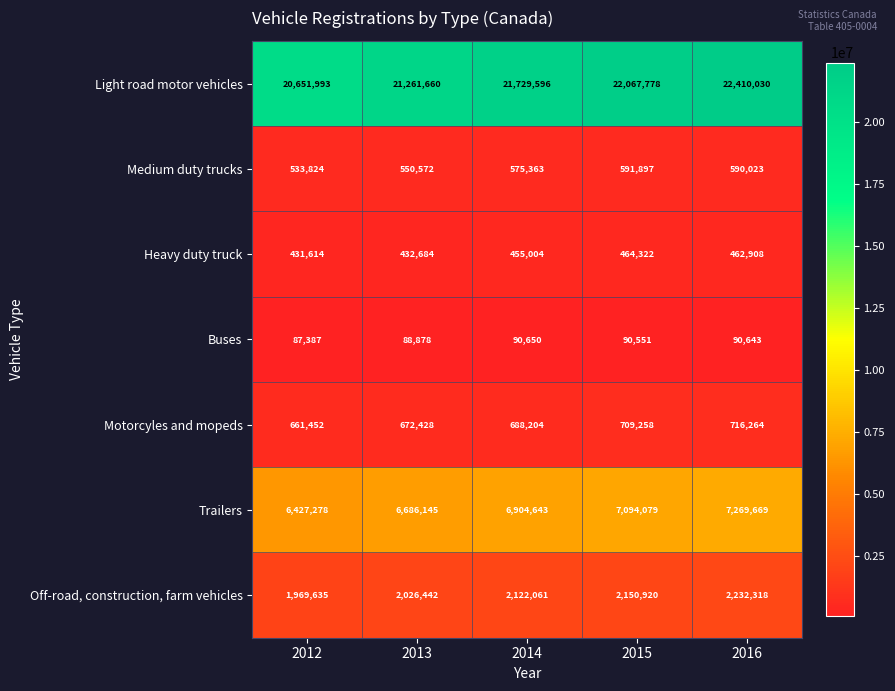

What is the sum of the Medium duty trucks values at 2013 and 2016?

1140595